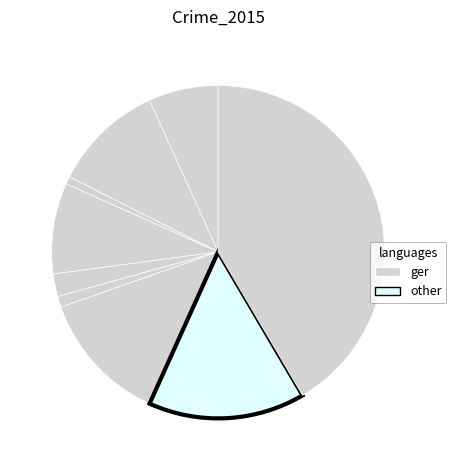

To the nearest percent, what is the difference between the largest and smallest slice percentages?

41%